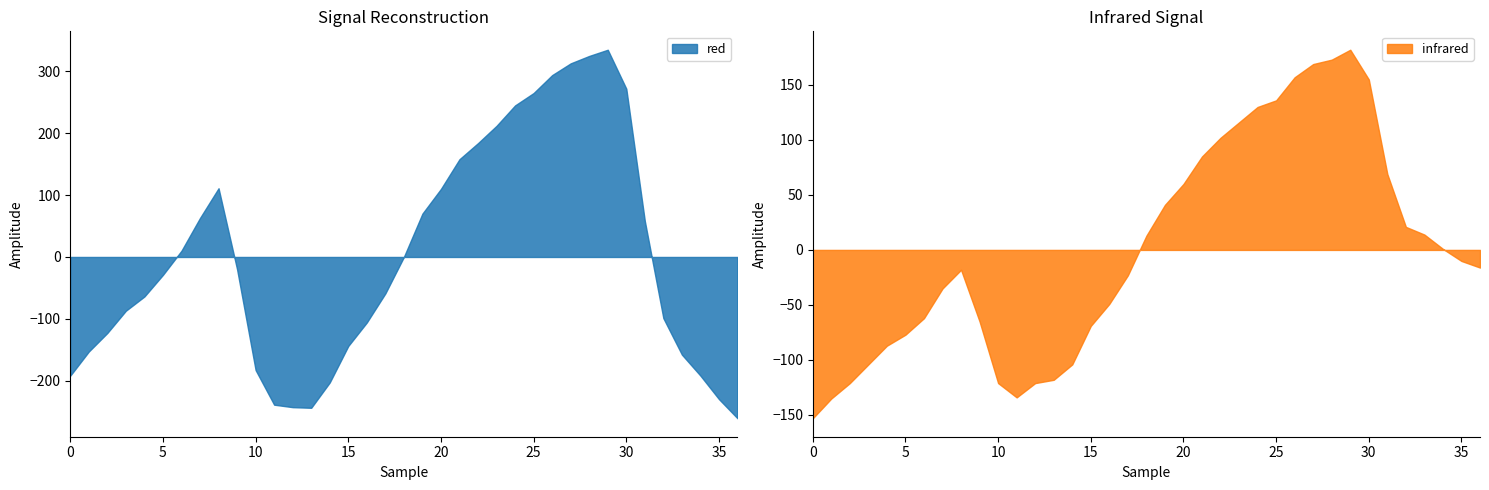

In infrared, how many points are higher than both neighbors (excluding endpoints)?

2